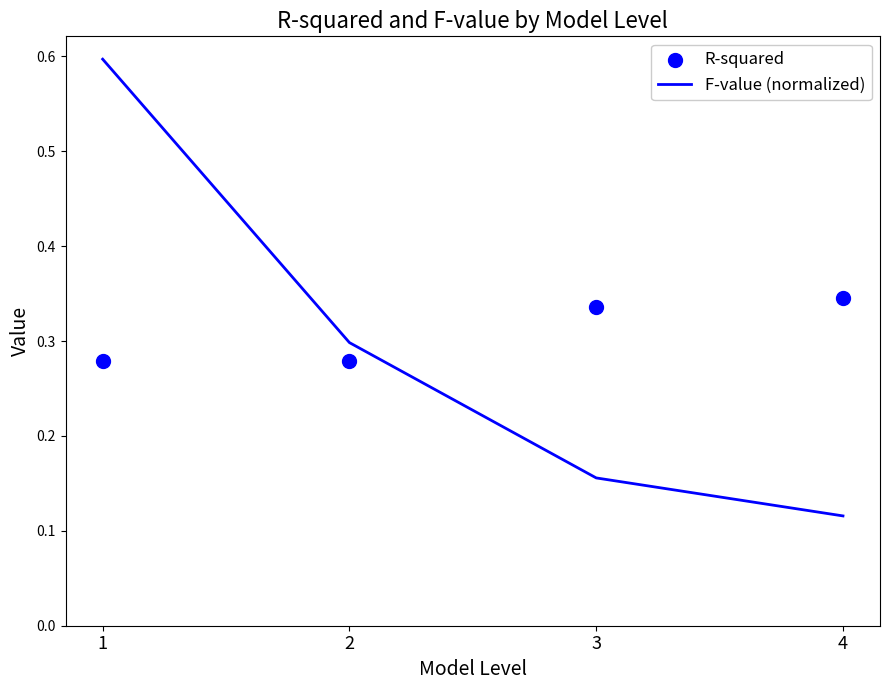

Which series has the largest total across all categories?

R-squared